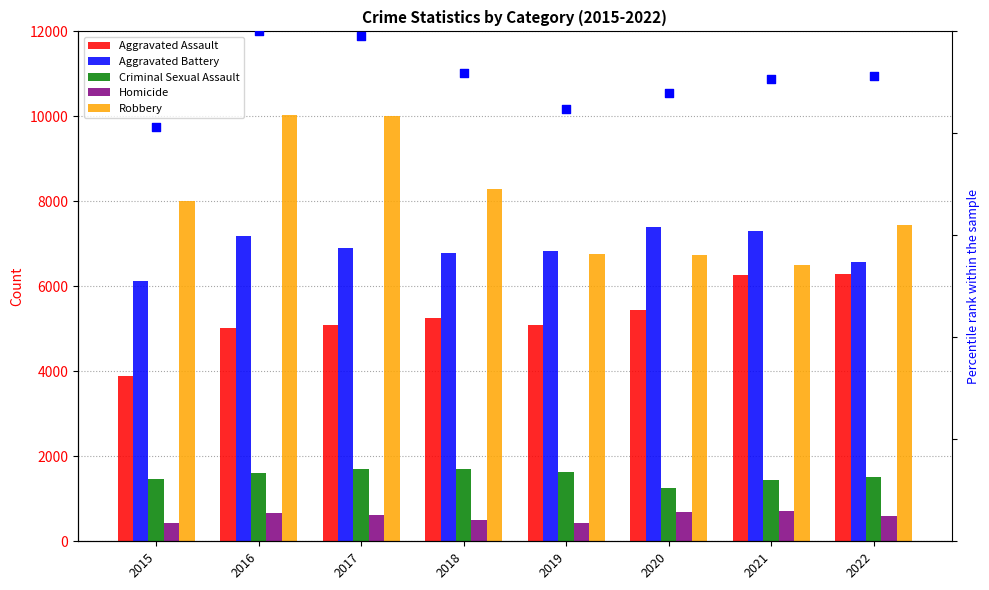

At how many categories does at least one series exceed 6957?

7